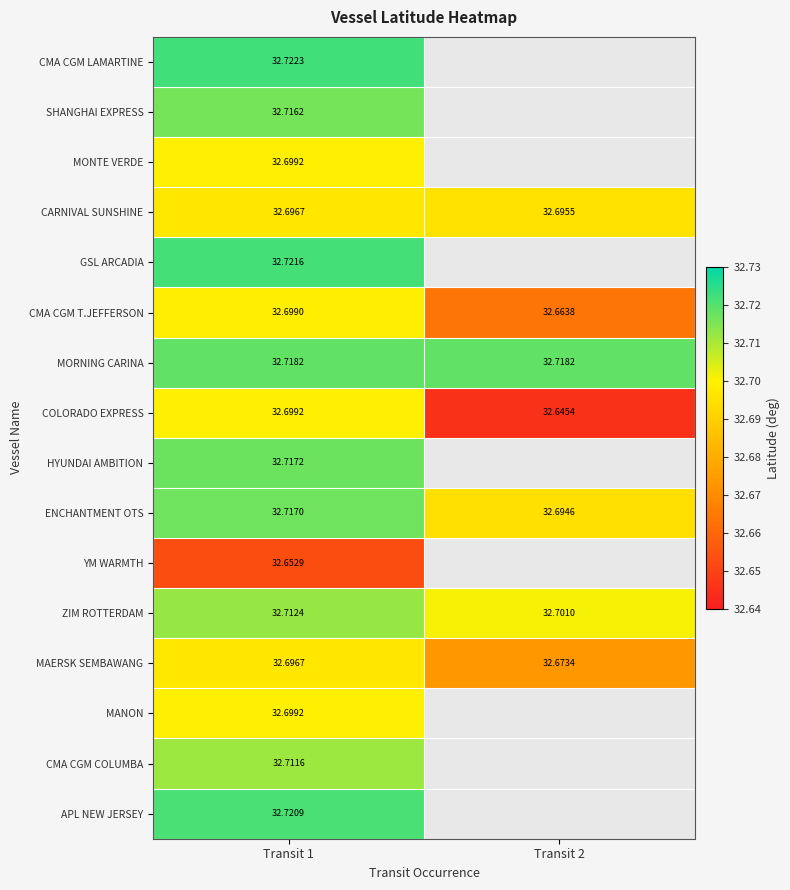

Is the value of SHANGHAI EXPRESS at Transit 1 greater than the value of YM WARMTH at Transit 1?

Yes